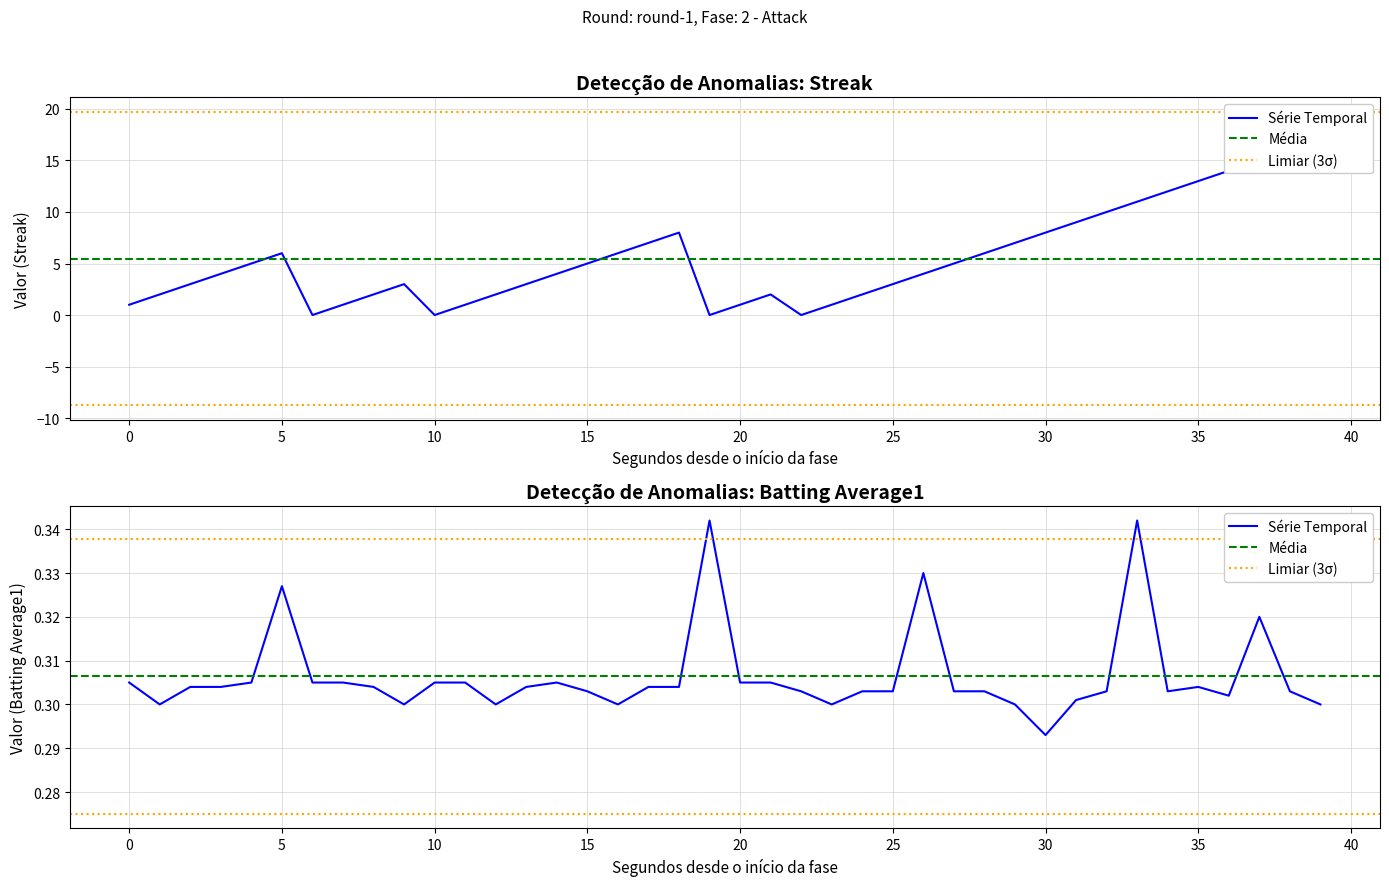

Reading right to left, extract all data points from this chart.

streak: 17.0	16.0	15.0	14.0	13.0	12.0	11.0	10.0	9.0	8.0	7.0	6.0	5.0	4.0	3.0	2.0	1.0	0.0	2.0	1.0	0.0	8.0	7.0	6.0	5.0	4.0	3.0	2.0	1.0	0.0	3.0	2.0	1.0	0.0	6.0	5.0	4.0	3.0	2.0	1.0
batting_avg: 0.3	0.3	0.3	0.3	0.3	0.3	0.3	0.3	0.3	0.3	0.3	0.3	0.3	0.3	0.3	0.3	0.3	0.3	0.3	0.3	0.3	0.3	0.3	0.3	0.3	0.3	0.3	0.3	0.3	0.3	0.3	0.3	0.3	0.3	0.3	0.3	0.3	0.3	0.3	0.3